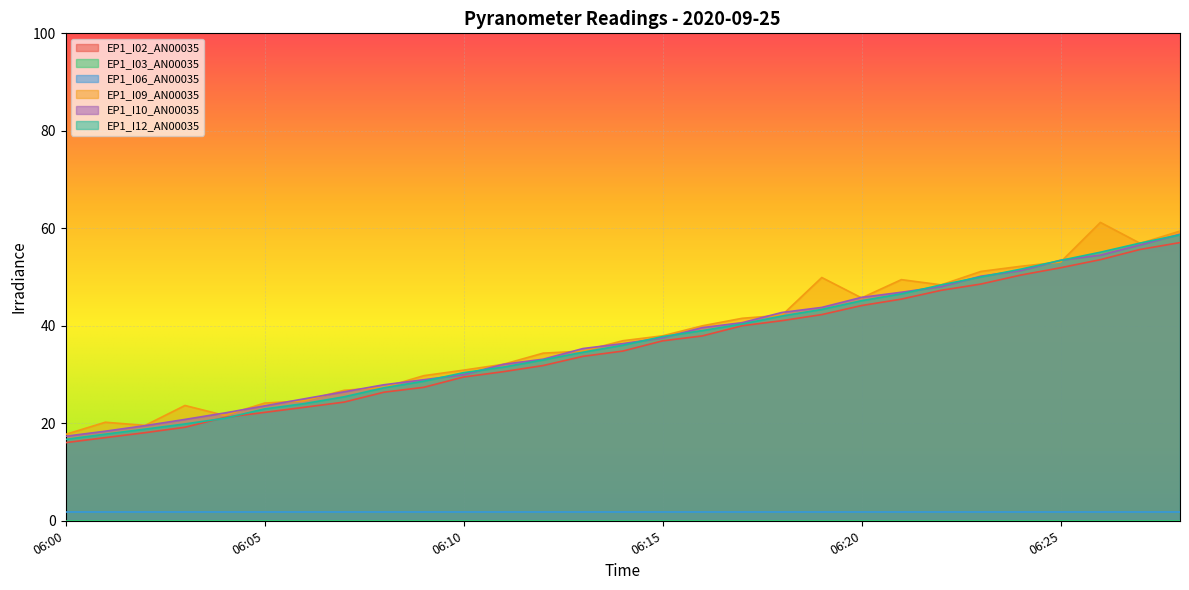

True or false: EP1_I10_AN00035 and EP1_I02_AN00035 cross at least once.

False